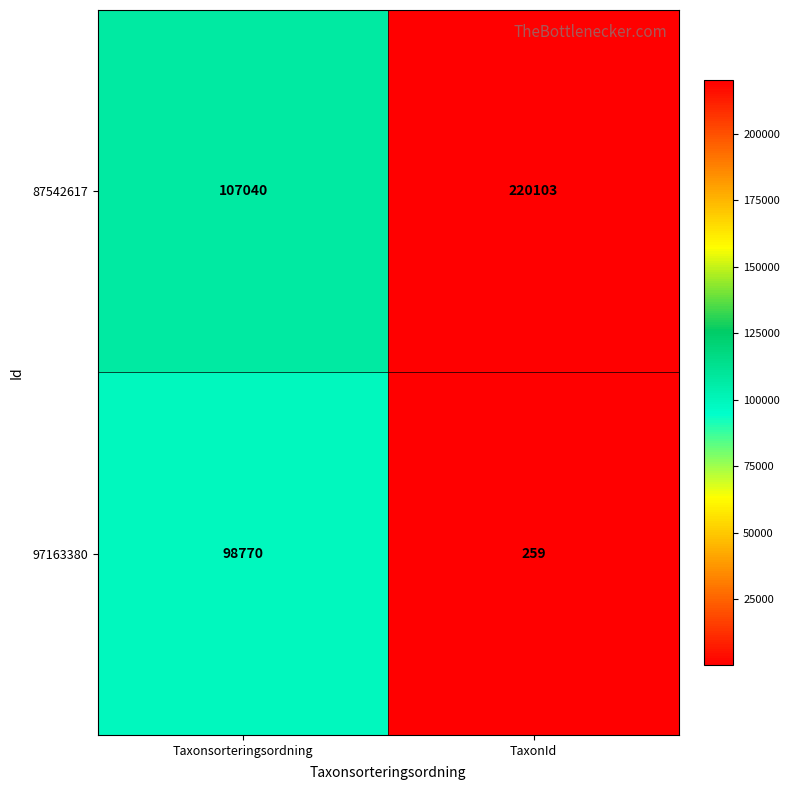

Is it true that 97163380 equals 158 at TaxonId?

False